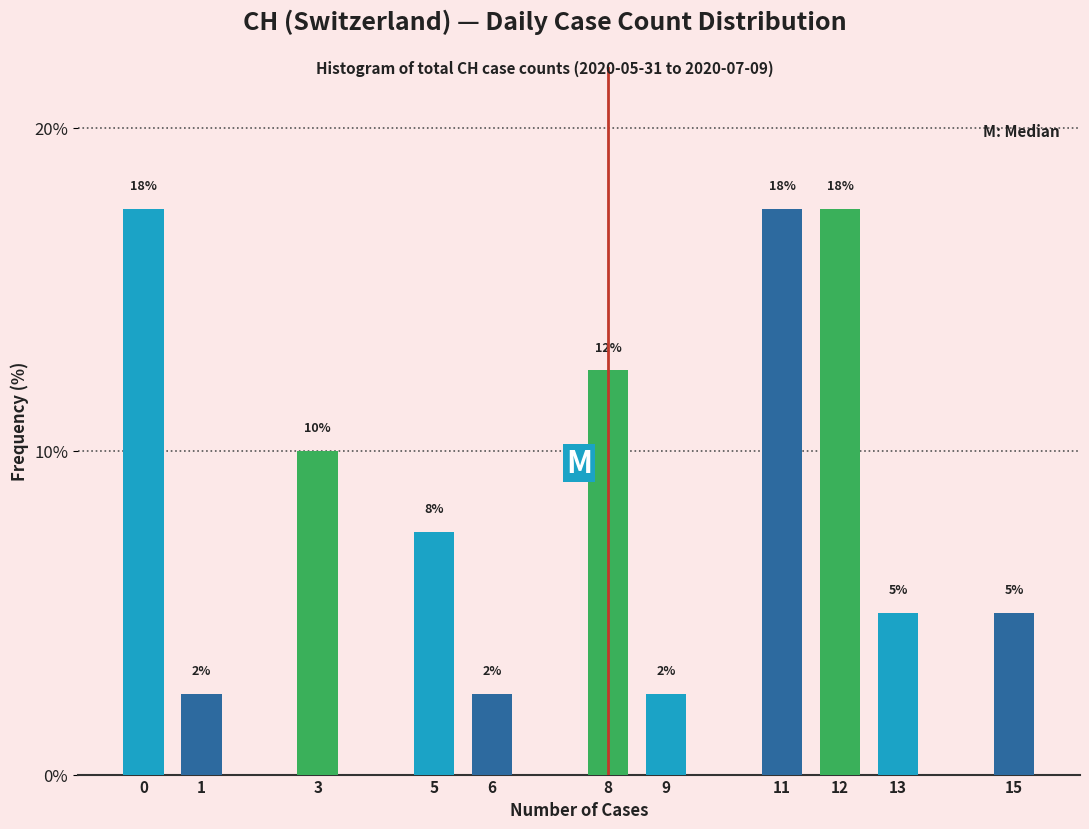

Does the chart contain any negative values?

No